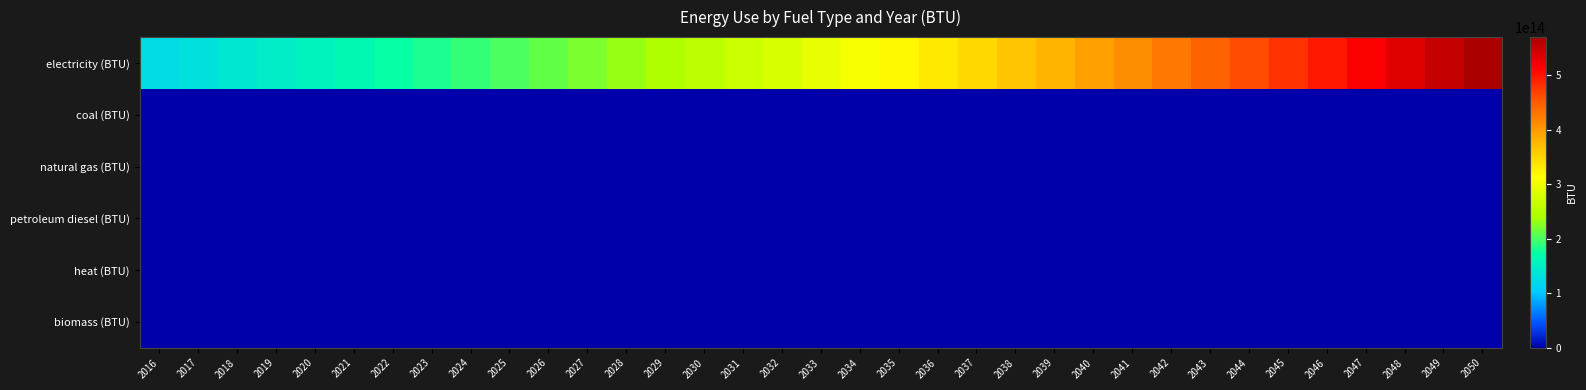

What is the total value across all series at 2037?

346556934290221.4